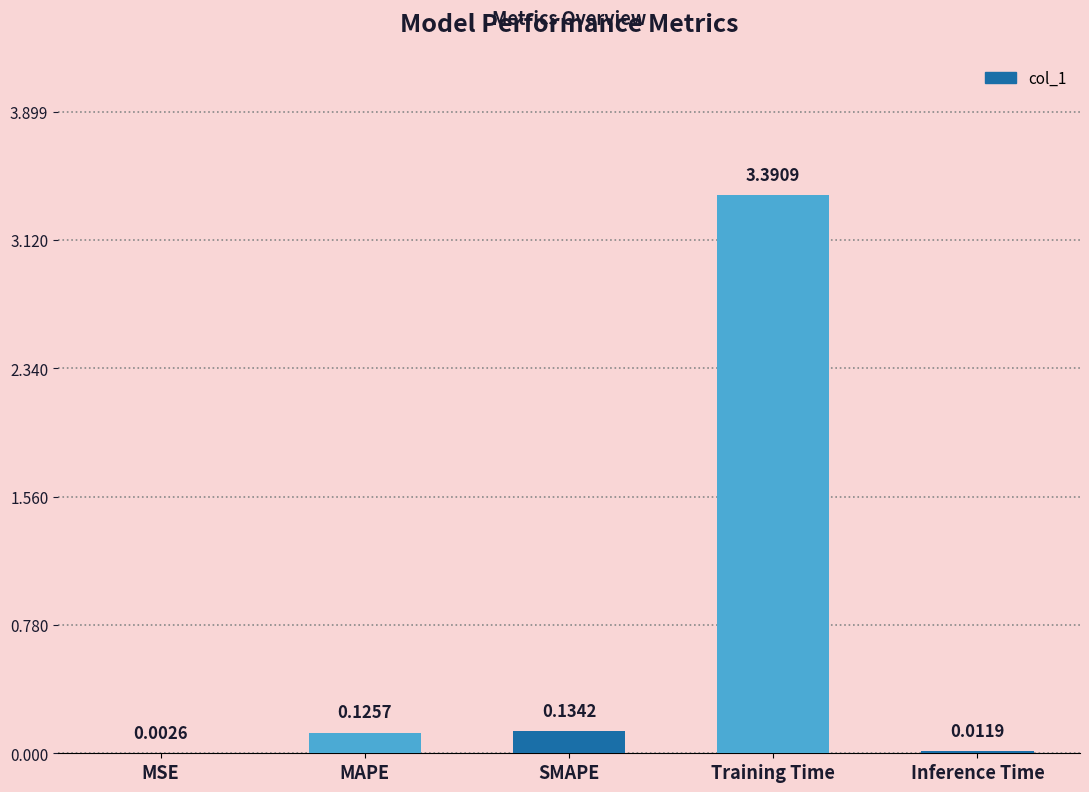

What is the sum of the values at Training Time and SMAPE?

3.5